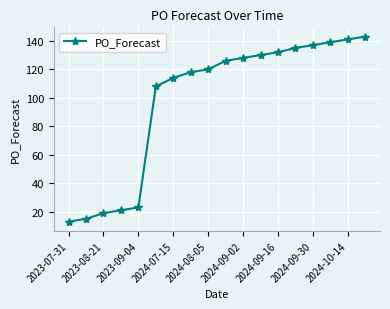

What is the greatest value displayed?

143